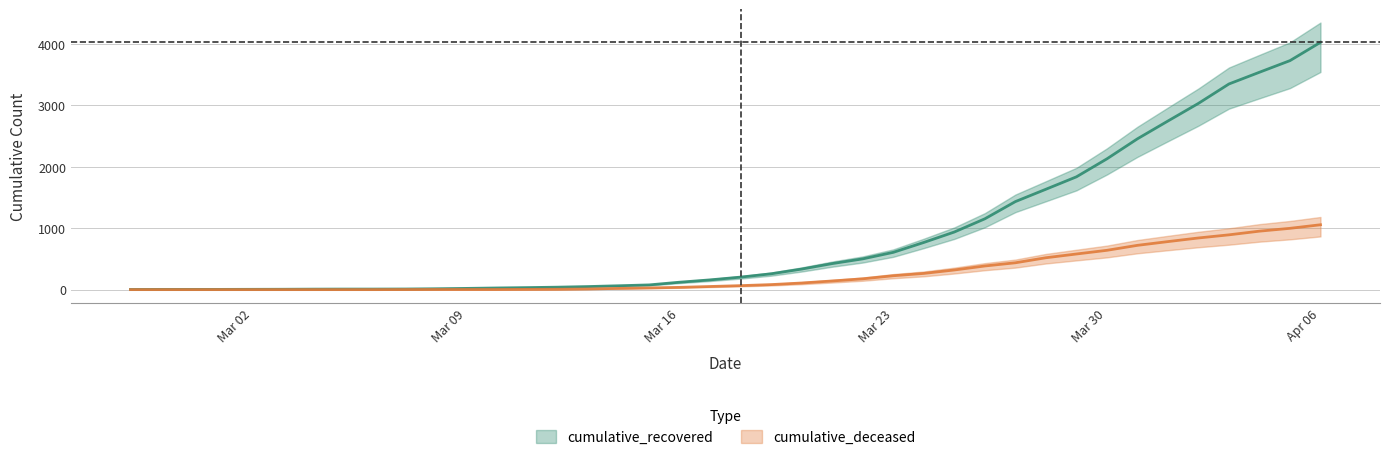

At which label does cumulative_recovered first exceed 204?

2020-03-19